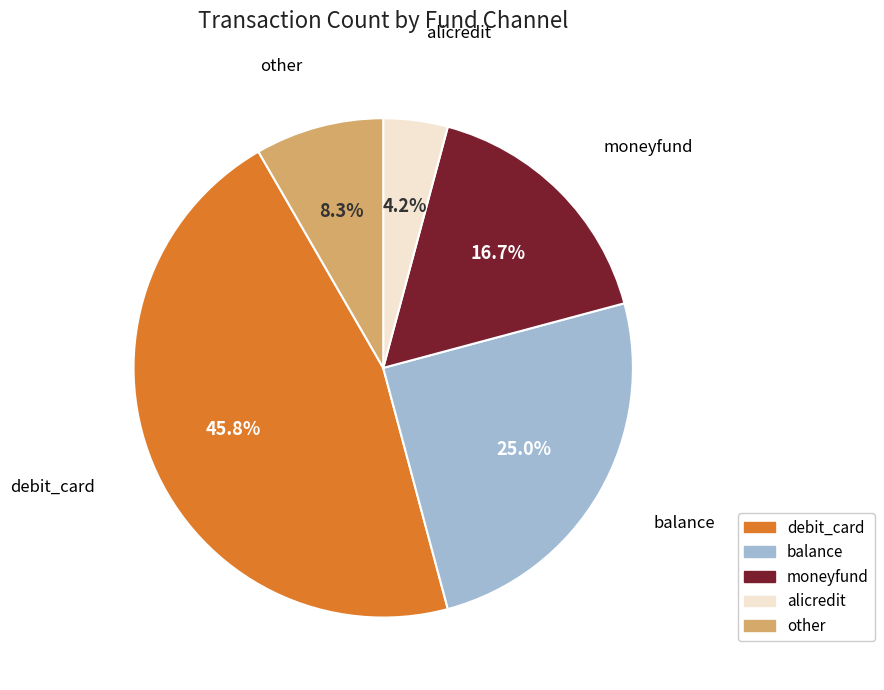

Which slice is the smallest?

alicredit